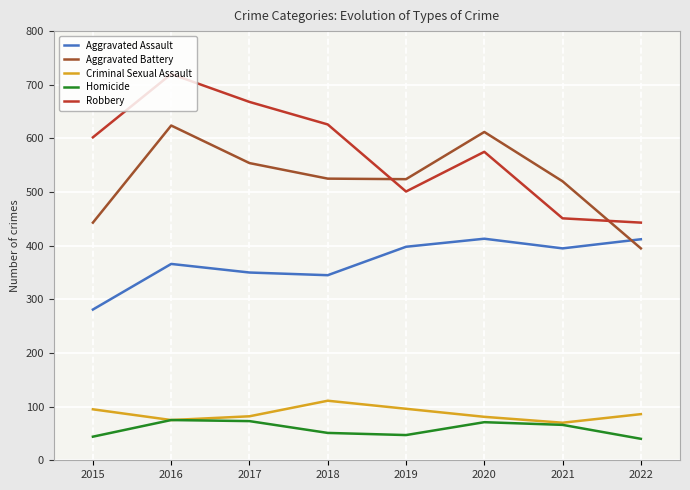

At which category is the sum across all series the highest?

2016